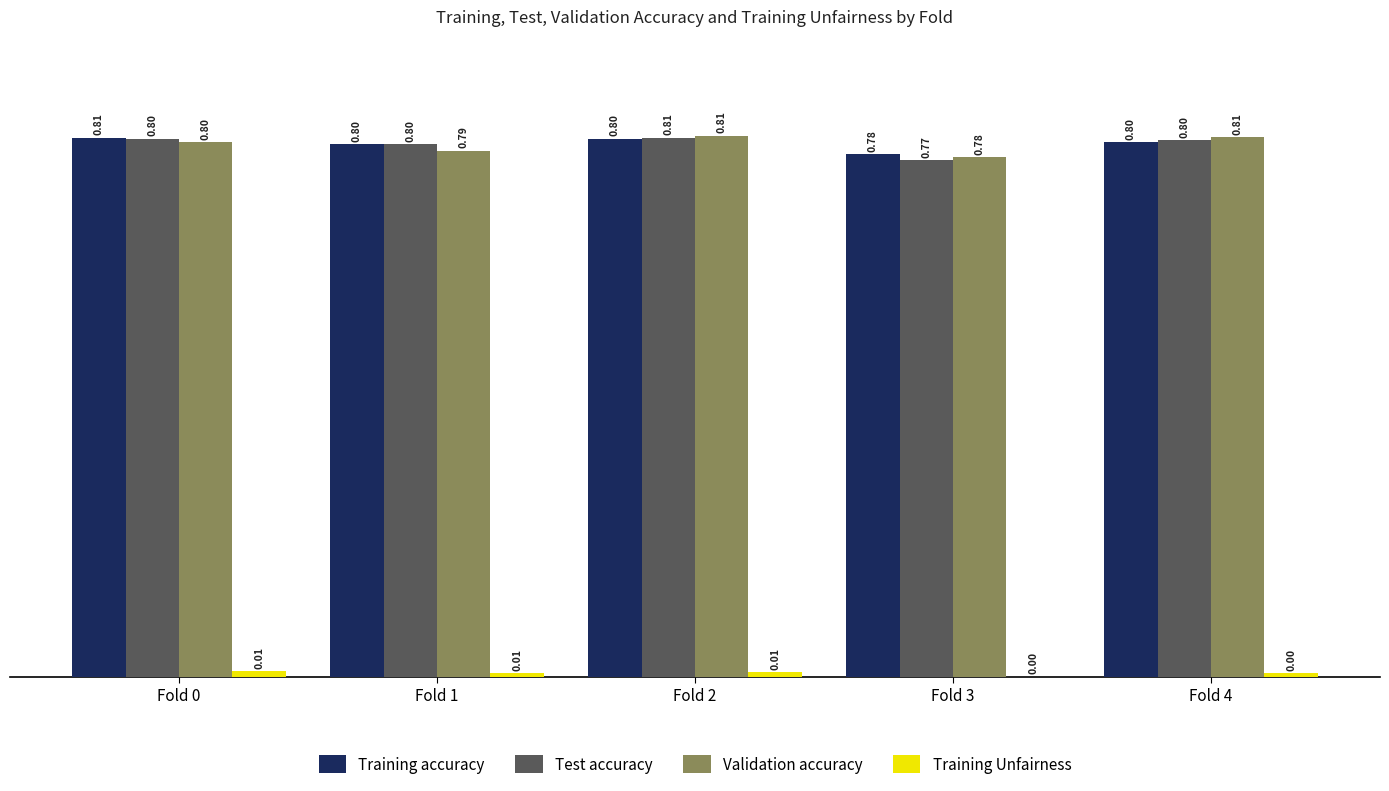

Between Fold 1 and Fold 4, which series saw the biggest shift?

Validation accuracy